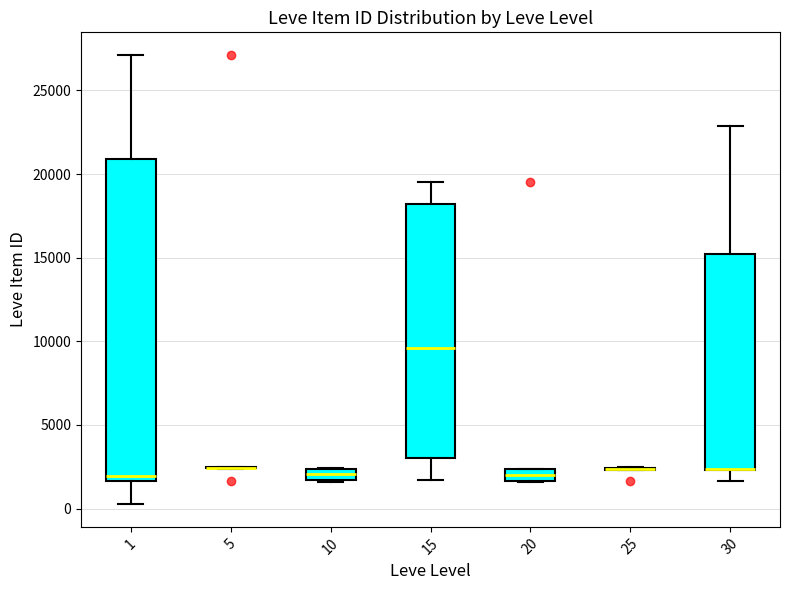

Where is the lower edge of the box at x = 1 on the y-axis? The values are not printed on the chart, so give them approximately, as read against the axis.

1500